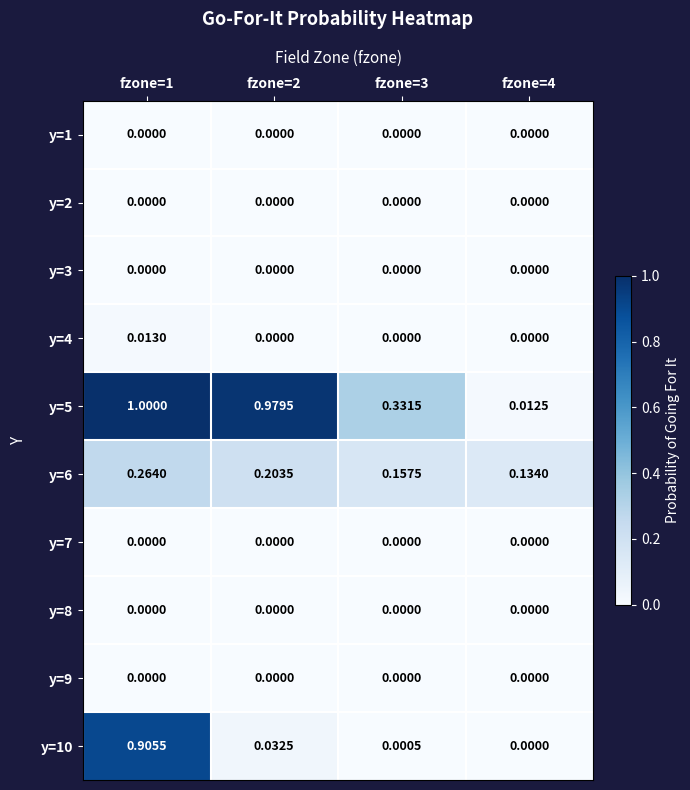

List the series in order of their peak value, lowest first.

y=1, y=2, y=3, y=7, y=8, y=9, y=4, y=6, y=10, y=5